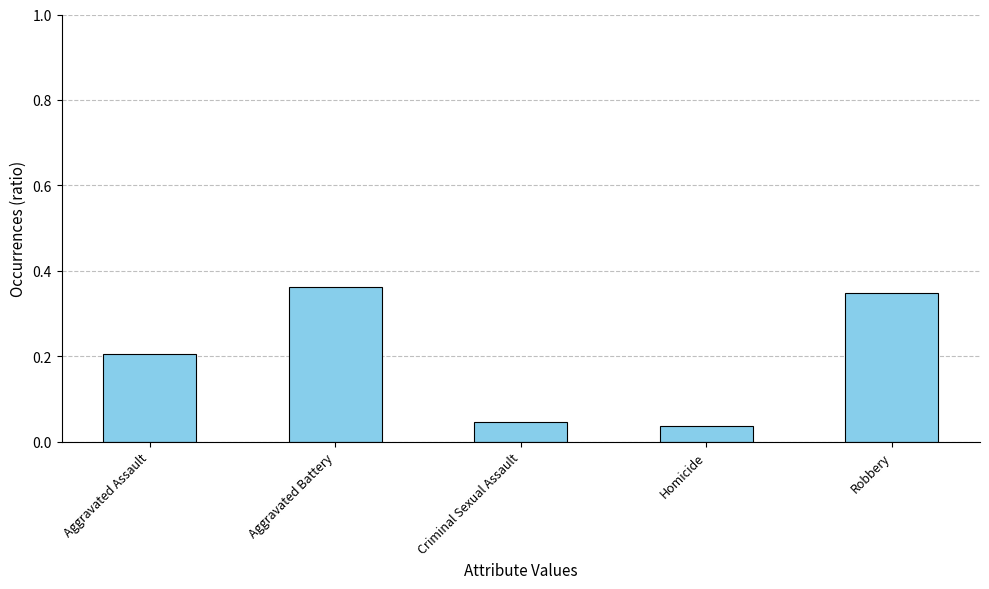

Is it true that the value at Aggravated Assault is 0.3?

False